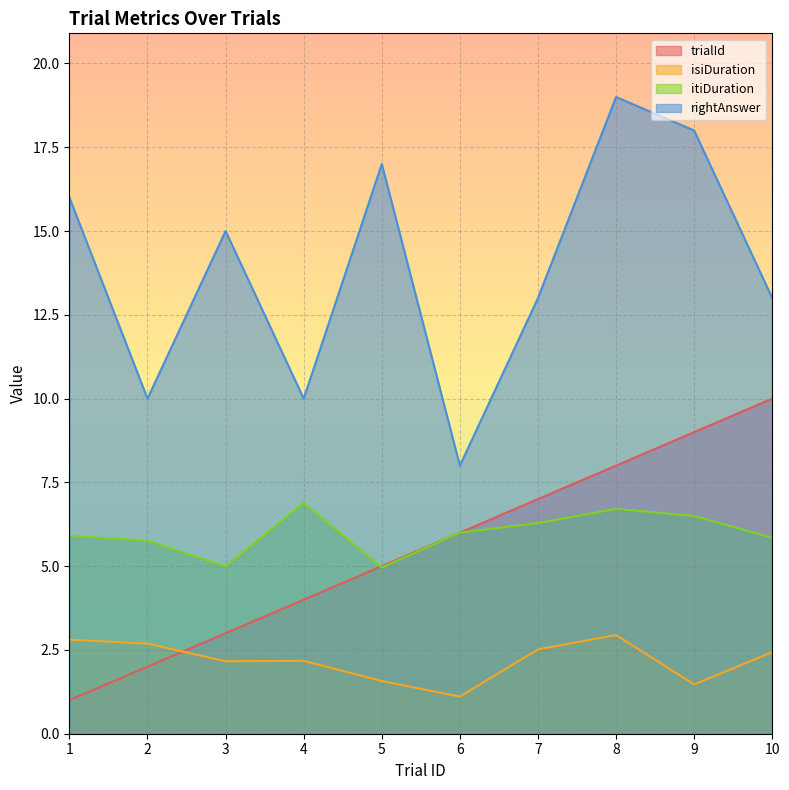

How many lines are shown in the chart?

4